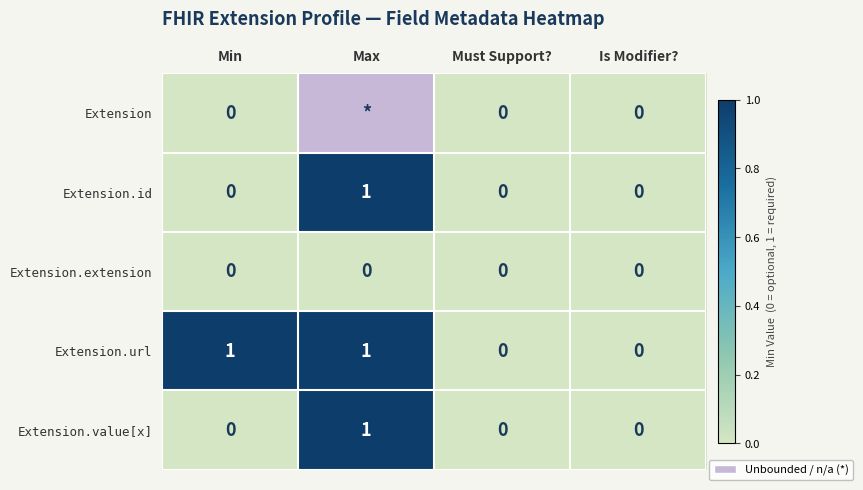

Between Min and Must Support?, which series saw the biggest shift?

Extension.url